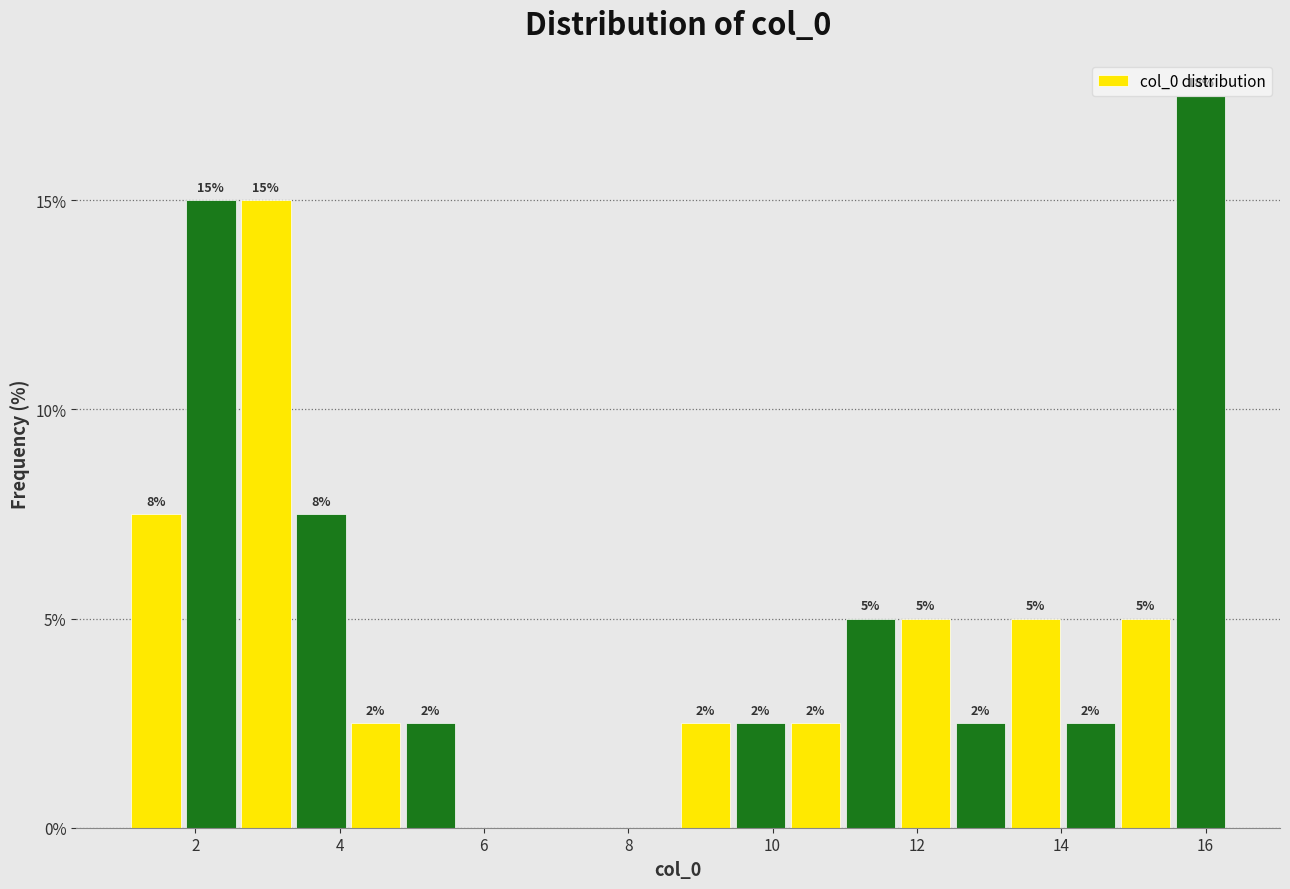

Around what value on the x-axis is the tallest bar? Give the approximate position of its centre, as read against the axis.

16.0